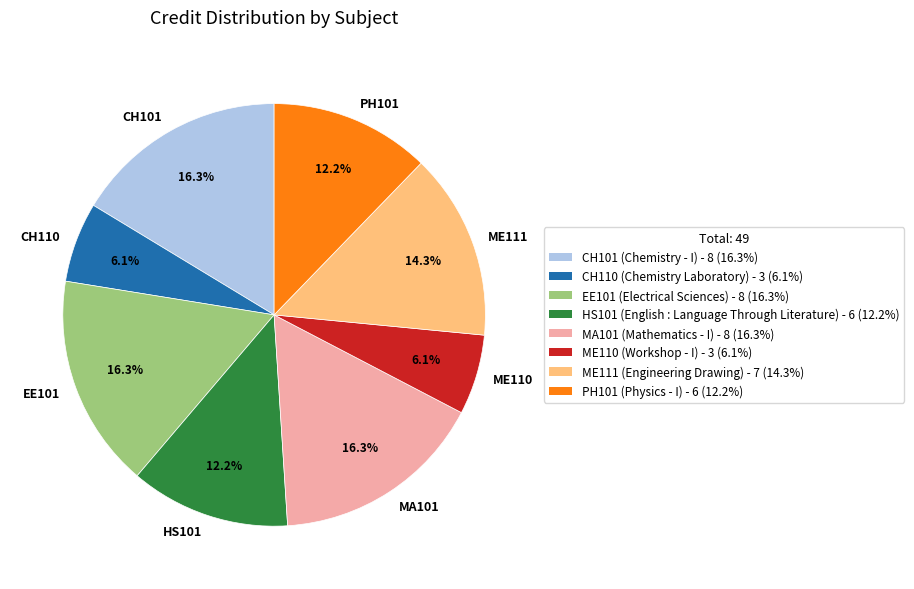

Does HS101 account for over 50% of the chart?

No